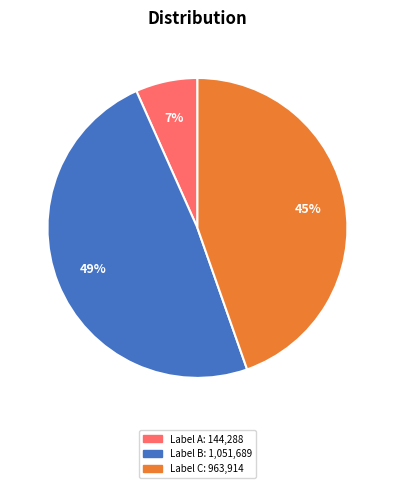

How many segments does this pie chart have?

3